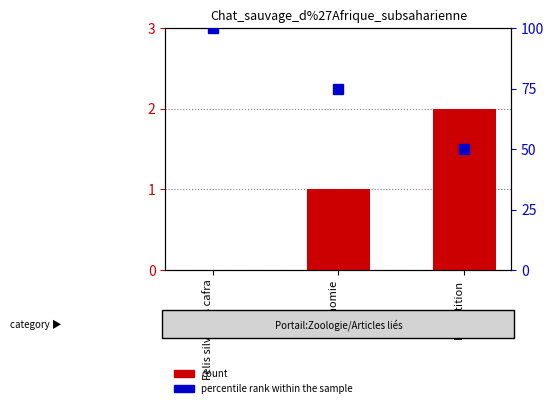

Where is percentile rank within the sample nearest to the value 75?

Taxonomie